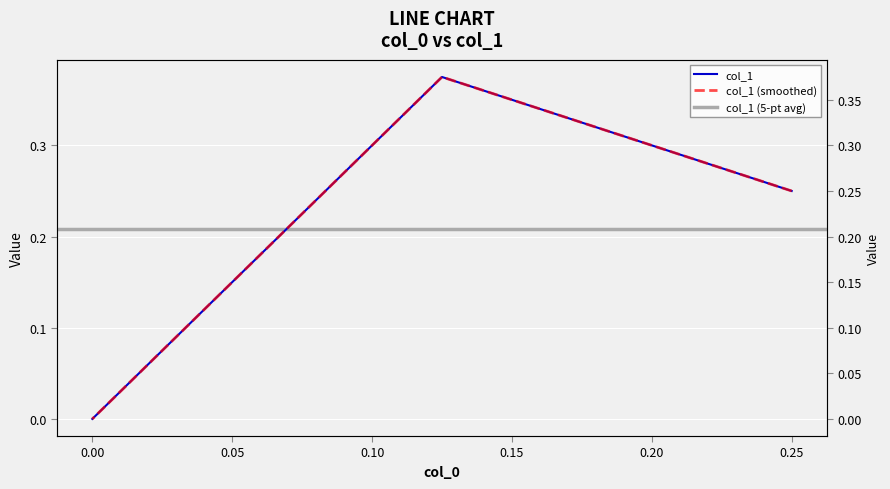

What is the sum of all values?

0.6